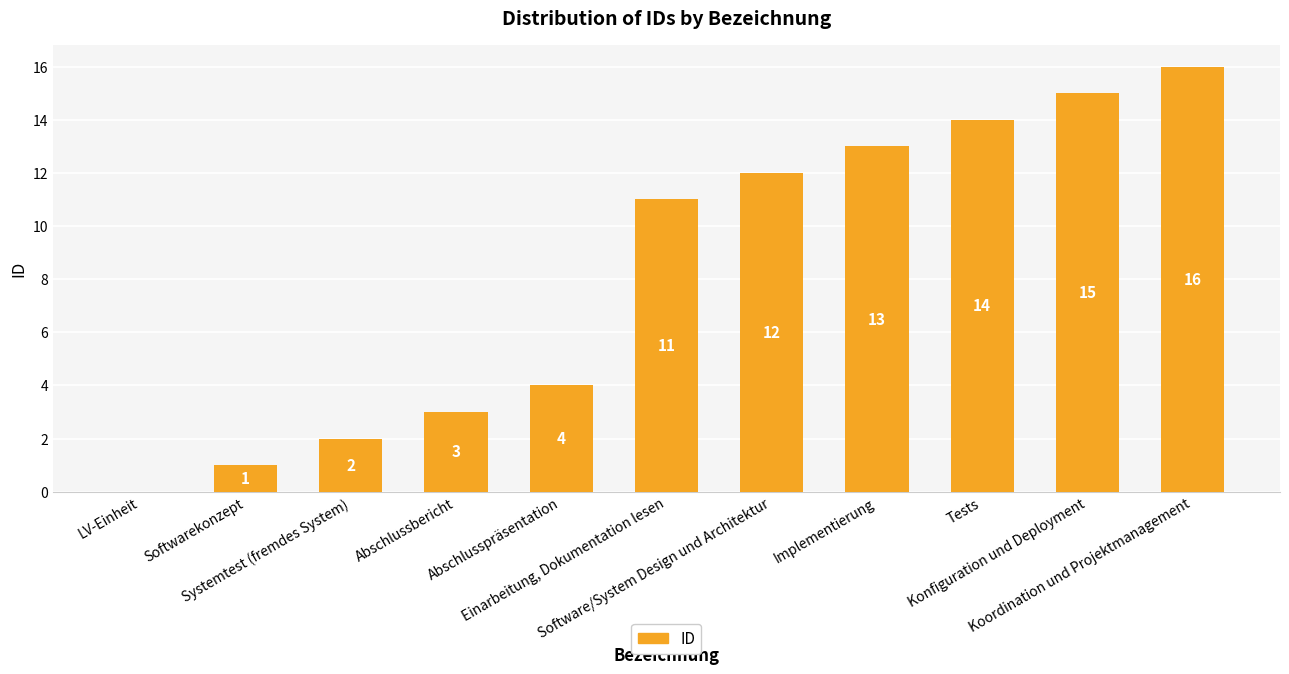

At which label is the value closest to 8?

Einarbeitung, Dokumentation lesen